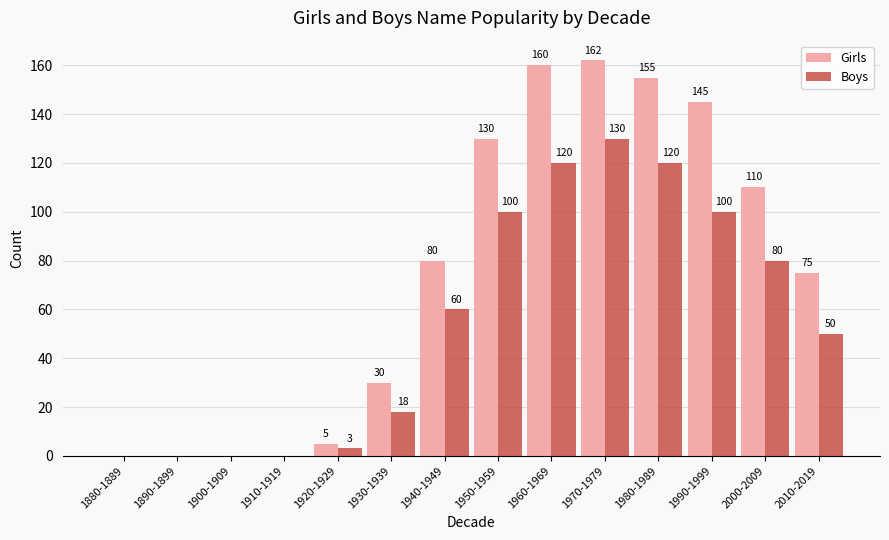

Which series changed the most between 1960-1969 and 2000-2009?

Girls